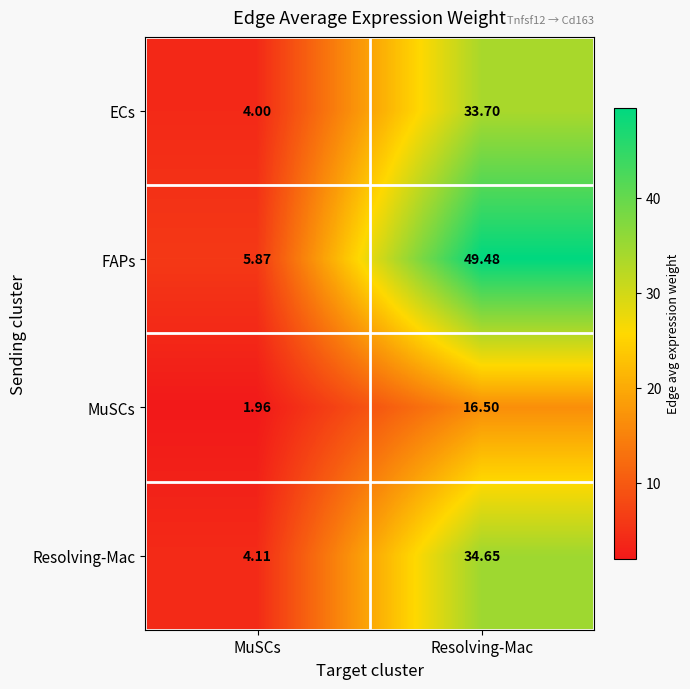

Rank the series at MuSCs from highest to lowest value.

FAPs, Resolving-Mac, ECs, MuSCs